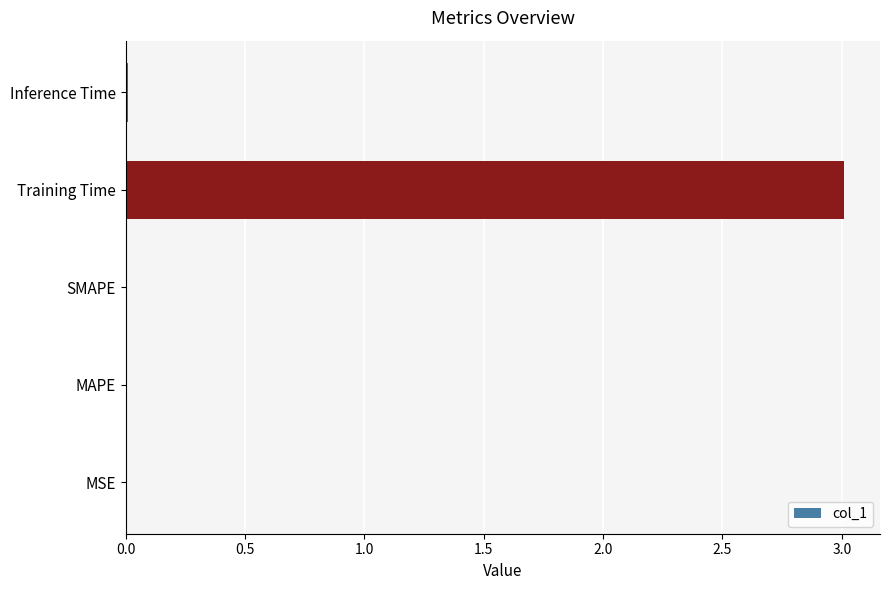

Between MSE and Training Time, which is larger?

Training Time